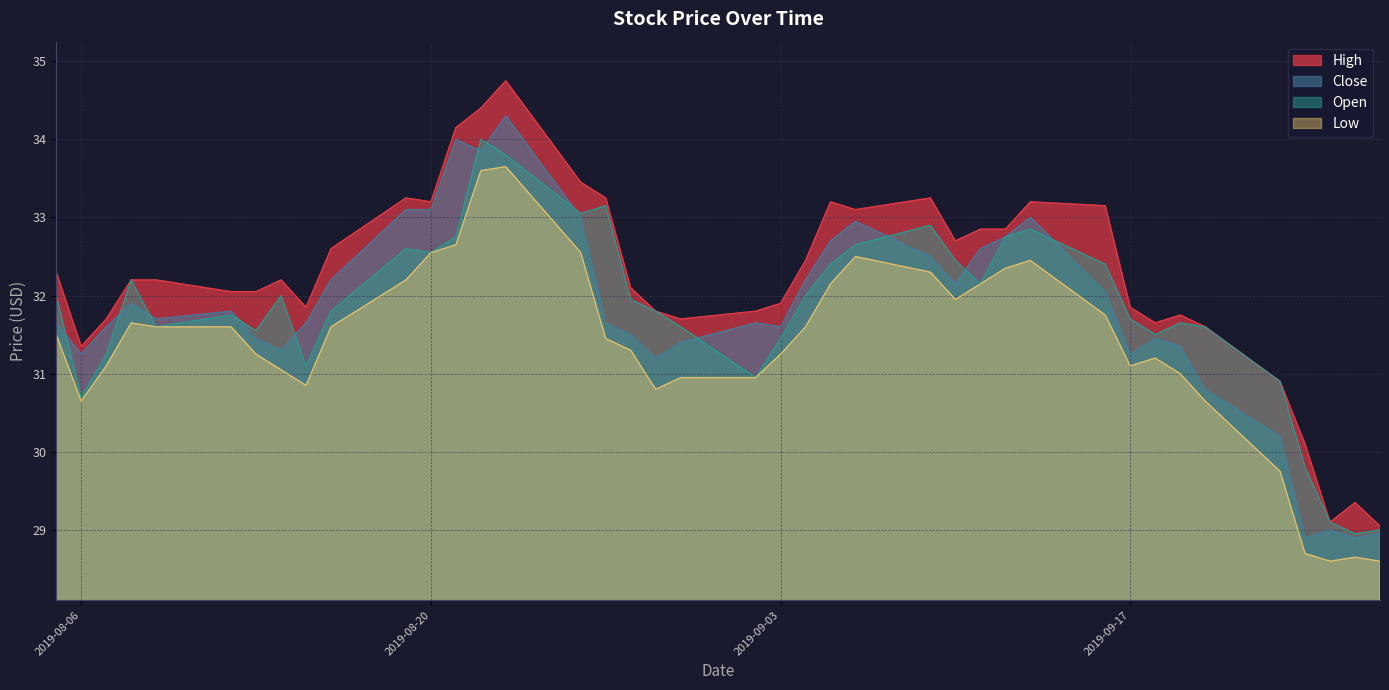

Reading left to right, transcribe all the data shown in this chart.

Close: 2019-08-05=31.6	2019-08-06=31.2	2019-08-07=31.6	2019-08-08=31.9	2019-08-09=31.7	2019-08-12=31.8	2019-08-13=31.4	2019-08-14=31.3	2019-08-15=31.6	2019-08-16=32.2	2019-08-19=33.1	2019-08-20=33.1	2019-08-21=34.0	2019-08-22=33.9	2019-08-23=34.3	2019-08-26=33.0	2019-08-27=31.6	2019-08-28=31.5	2019-08-29=31.2	2019-08-30=31.4	2019-09-02=31.6	2019-09-03=31.6	2019-09-04=32.2	2019-09-05=32.7	2019-09-06=33.0	2019-09-09=32.5	2019-09-10=32.1	2019-09-11=32.6	2019-09-12=32.8	2019-09-13=33.0	2019-09-16=32.0	2019-09-17=31.2	2019-09-18=31.4	2019-09-19=31.4	2019-09-20=30.8	2019-09-23=30.2	2019-09-24=28.9	2019-09-25=29.0	2019-09-26=28.9	2019-09-27=28.9
Open: 2019-08-05=32.0	2019-08-06=30.7	2019-08-07=31.2	2019-08-08=32.2	2019-08-09=31.6	2019-08-12=31.8	2019-08-13=31.6	2019-08-14=32.0	2019-08-15=31.1	2019-08-16=31.8	2019-08-19=32.6	2019-08-20=32.5	2019-08-21=32.8	2019-08-22=34.0	2019-08-23=33.8	2019-08-26=33.0	2019-08-27=33.1	2019-08-28=31.9	2019-08-29=31.8	2019-08-30=31.6	2019-09-02=30.9	2019-09-03=31.4	2019-09-04=32.0	2019-09-05=32.4	2019-09-06=32.6	2019-09-09=32.9	2019-09-10=32.5	2019-09-11=32.1	2019-09-12=32.8	2019-09-13=32.9	2019-09-16=32.4	2019-09-17=31.7	2019-09-18=31.5	2019-09-19=31.6	2019-09-20=31.6	2019-09-23=30.9	2019-09-24=29.8	2019-09-25=29.1	2019-09-26=28.9	2019-09-27=29.0
High: 2019-08-05=32.3	2019-08-06=31.4	2019-08-07=31.7	2019-08-08=32.2	2019-08-09=32.2	2019-08-12=32.0	2019-08-13=32.0	2019-08-14=32.2	2019-08-15=31.9	2019-08-16=32.6	2019-08-19=33.2	2019-08-20=33.2	2019-08-21=34.1	2019-08-22=34.4	2019-08-23=34.8	2019-08-26=33.5	2019-08-27=33.2	2019-08-28=32.1	2019-08-29=31.8	2019-08-30=31.7	2019-09-02=31.8	2019-09-03=31.9	2019-09-04=32.5	2019-09-05=33.2	2019-09-06=33.1	2019-09-09=33.2	2019-09-10=32.7	2019-09-11=32.9	2019-09-12=32.9	2019-09-13=33.2	2019-09-16=33.1	2019-09-17=31.9	2019-09-18=31.6	2019-09-19=31.8	2019-09-20=31.6	2019-09-23=30.9	2019-09-24=30.1	2019-09-25=29.1	2019-09-26=29.4	2019-09-27=29.1
Low: 2019-08-05=31.5	2019-08-06=30.6	2019-08-07=31.1	2019-08-08=31.6	2019-08-09=31.6	2019-08-12=31.6	2019-08-13=31.2	2019-08-14=31.1	2019-08-15=30.9	2019-08-16=31.6	2019-08-19=32.2	2019-08-20=32.5	2019-08-21=32.6	2019-08-22=33.6	2019-08-23=33.6	2019-08-26=32.5	2019-08-27=31.4	2019-08-28=31.3	2019-08-29=30.8	2019-08-30=30.9	2019-09-02=30.9	2019-09-03=31.2	2019-09-04=31.6	2019-09-05=32.1	2019-09-06=32.5	2019-09-09=32.3	2019-09-10=31.9	2019-09-11=32.1	2019-09-12=32.4	2019-09-13=32.5	2019-09-16=31.8	2019-09-17=31.1	2019-09-18=31.2	2019-09-19=31.0	2019-09-20=30.6	2019-09-23=29.8	2019-09-24=28.7	2019-09-25=28.6	2019-09-26=28.6	2019-09-27=28.6